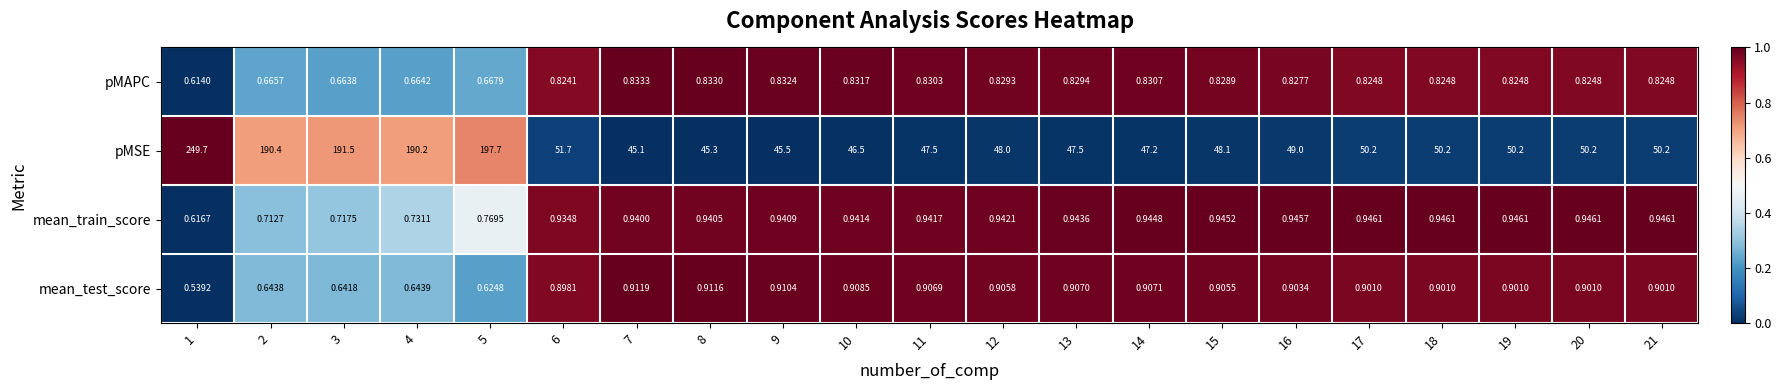

At how many categories does at least one series exceed 0?

21